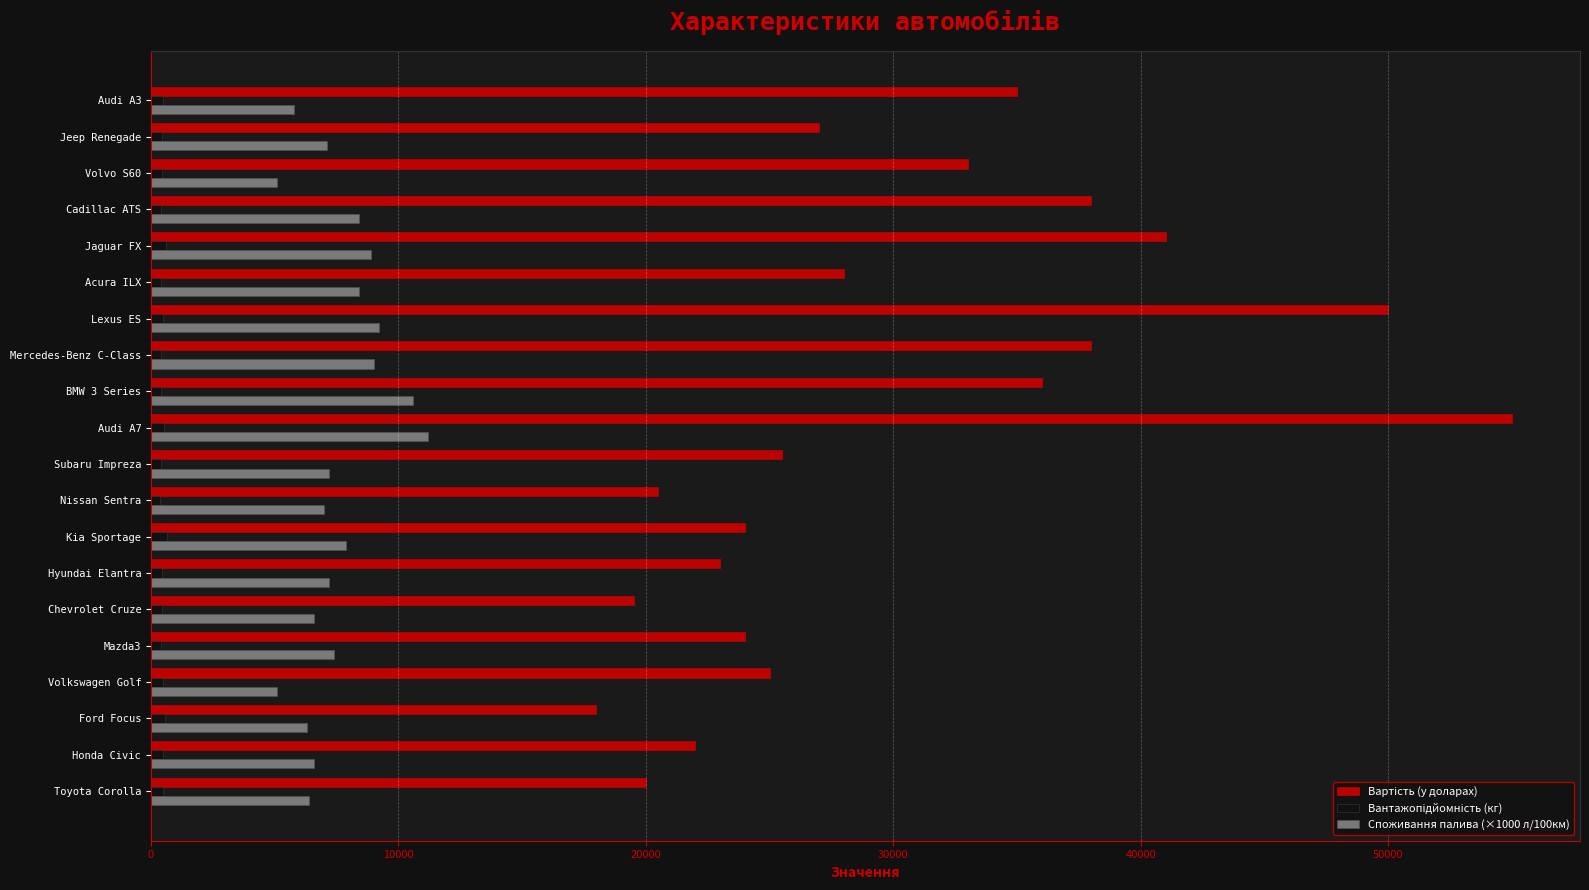

How many distinct data groups are displayed?

3